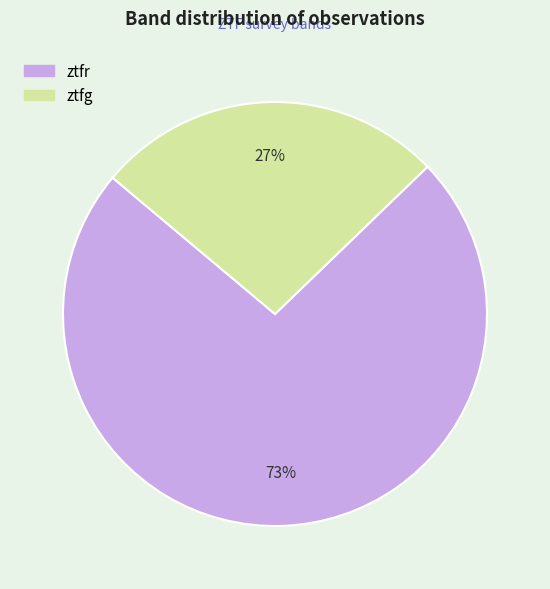

To the nearest percent, what is the average slice percentage?

50%